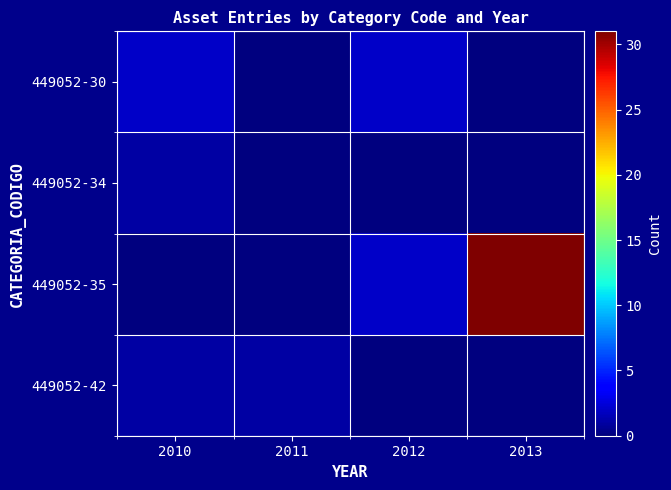

Reading left to right, extract all data points from this chart.

449052-30: 2010=2	2011=0	2012=2	2013=0
449052-34: 2010=1	2011=0	2012=0	2013=0
449052-35: 2010=0	2011=0	2012=2	2013=31
449052-42: 2010=1	2011=1	2012=0	2013=0